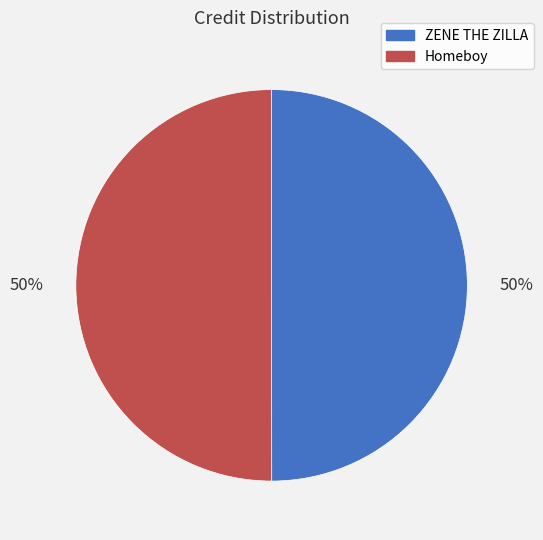

Approximately how many times larger is the value at Homeboy compared to ZENE THE ZILLA?

1.0